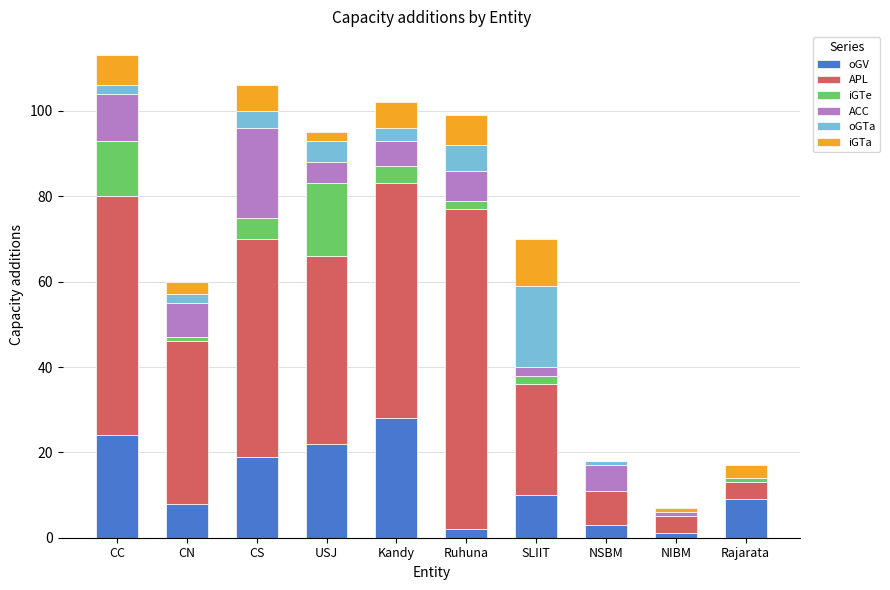

What is the total value across all series at Kandy?

102